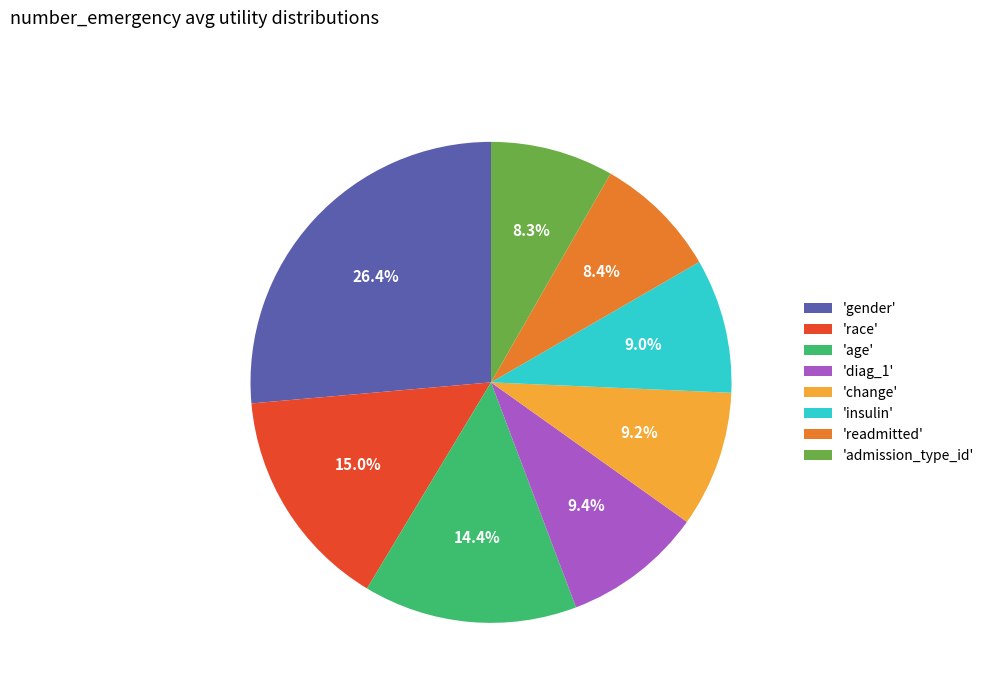

How much of the chart is everything except 'readmitted'?

91.6%